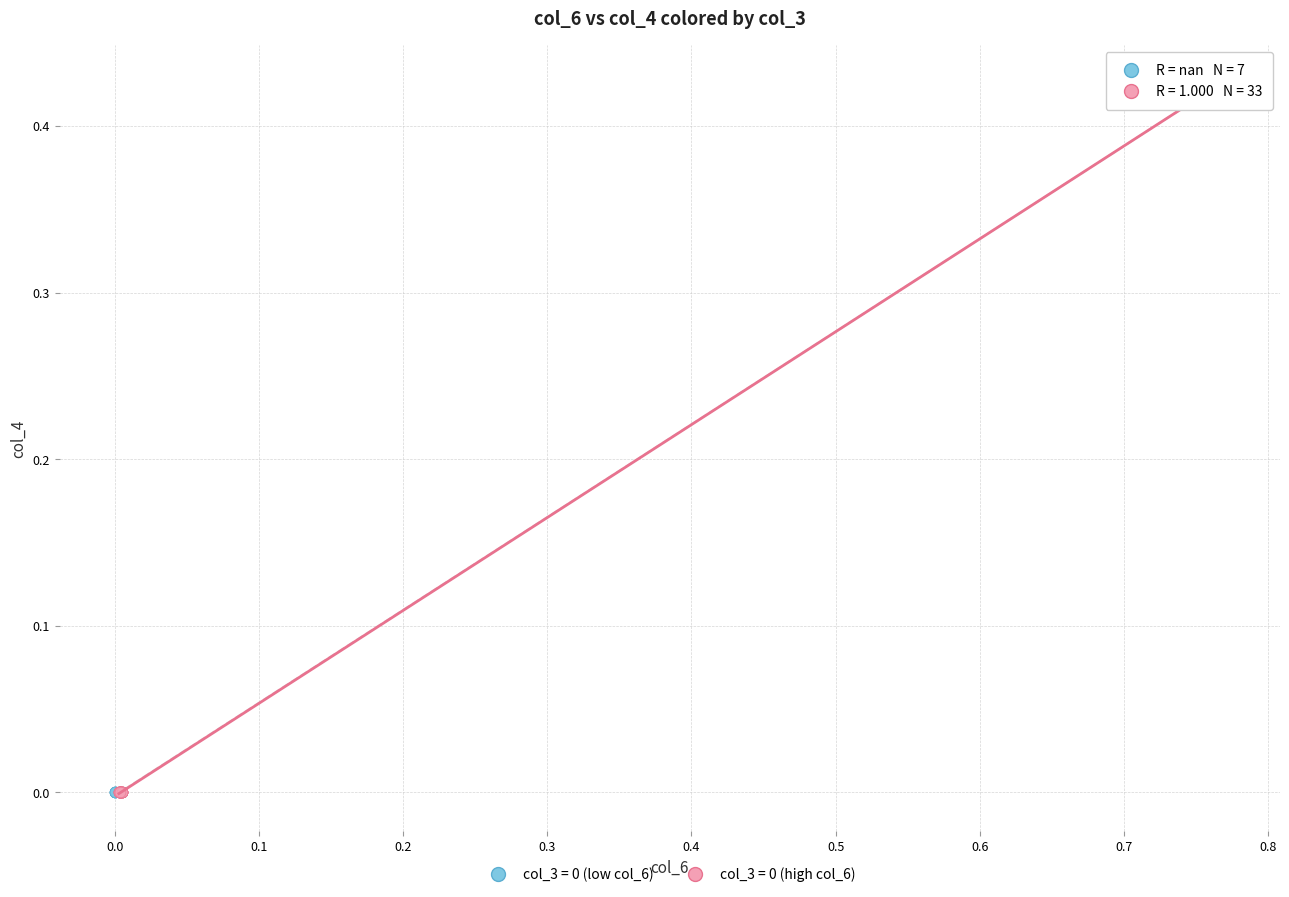

Which series reaches the maximum Y coordinate?

col_3 = 0 (high col_6)